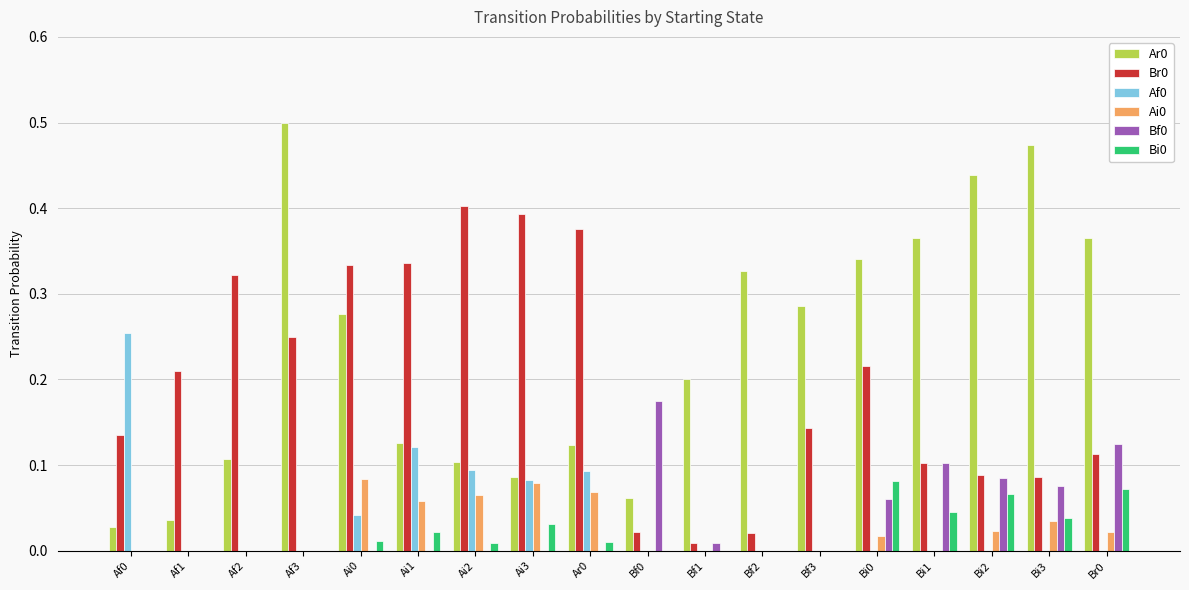

Is the value of Ai0 at Ai1 greater than the value of Bf0 at Af2?

Yes